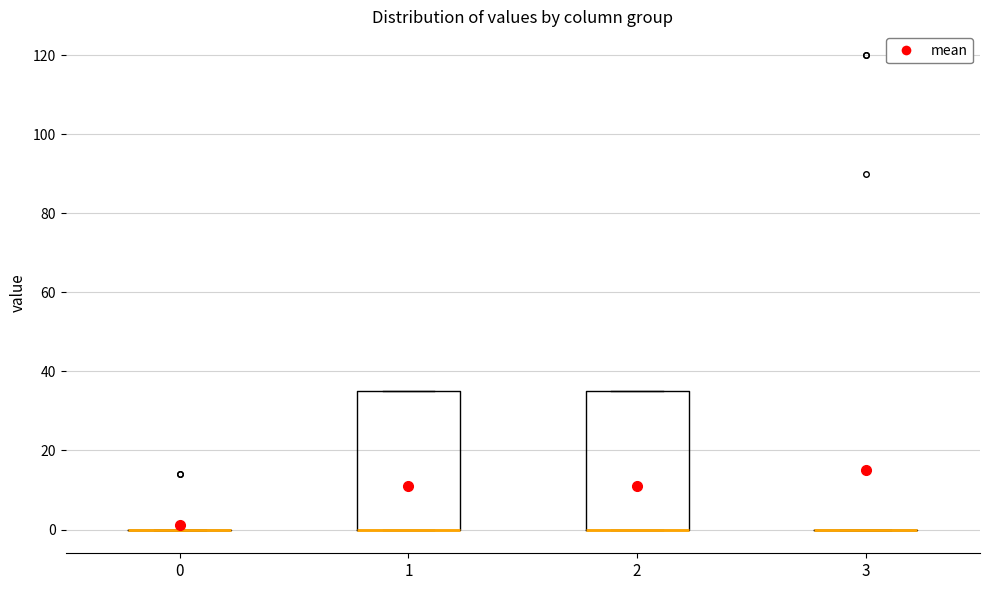

Reading left to right, transcribe this box plot: for each box, give where its median line is, the range the box spans, and where its two whiskers end, as read against the y-axis. The values are not printed on the chart, so give them approximately, as read against the axis.

0: box collapsed to a line at 0, whiskers 0 to 0
1: median 0 (drawn on the box's lower edge), box 0 to 36, whiskers 0 to 36
2: median 0 (drawn on the box's lower edge), box 0 to 36, whiskers 0 to 36
3: box collapsed to a line at 0, whiskers 0 to 0